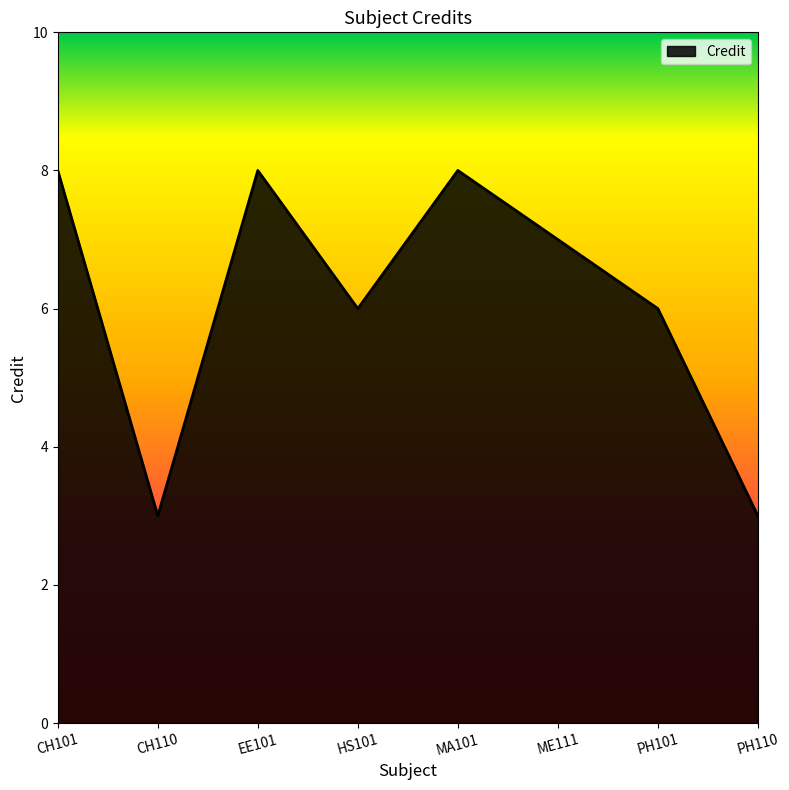

The value at EE101 is 8. True or false?

True